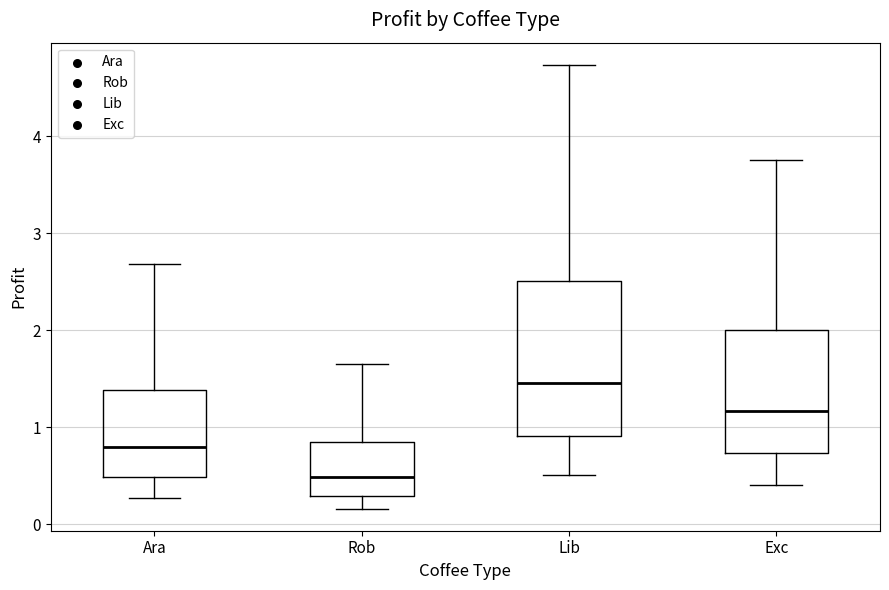

Reading left to right, transcribe this box plot: for each box, give where its median line is, the range the box spans, and where its two whiskers end, as read against the y-axis. The values are not printed on the chart, so give them approximately, as read against the axis.

Ara: median 0.8, box 0.5 to 1.4, whiskers 0.3 to 2.7
Rob: median 0.5, box 0.3 to 0.8, whiskers 0.2 to 1.6
Lib: median 1.5, box 0.9 to 2.5, whiskers 0.5 to 4.7
Exc: median 1.2, box 0.7 to 2.0, whiskers 0.4 to 3.8